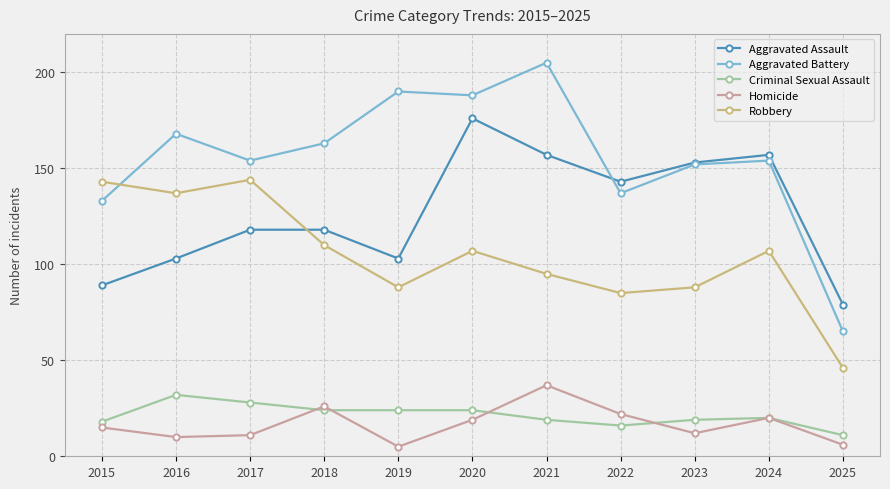

Between 2019 and 2020, which series saw the biggest shift?

Aggravated Assault